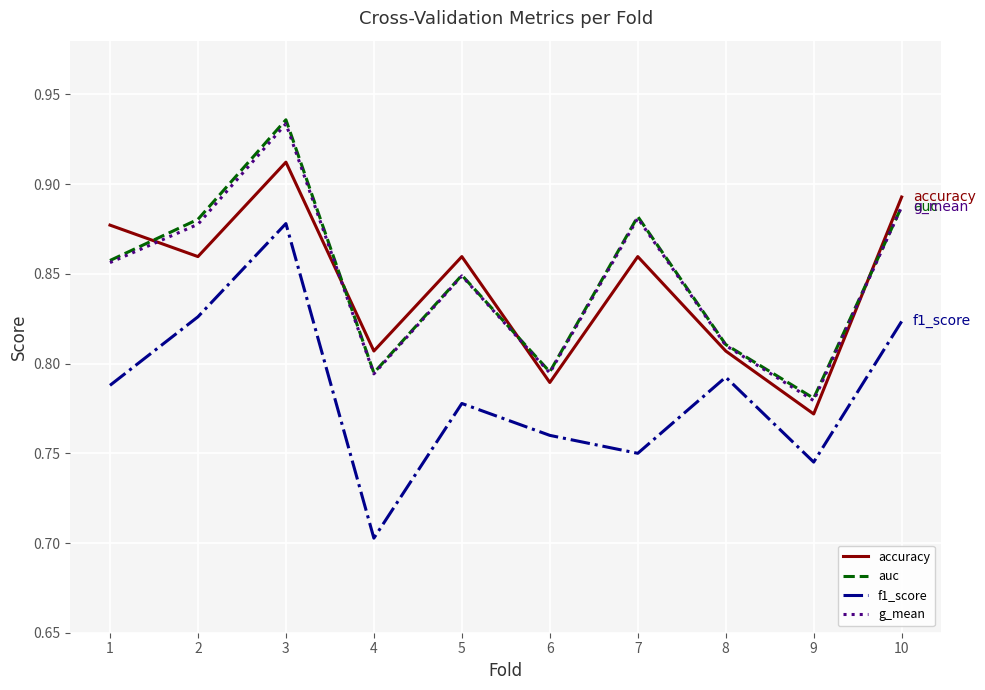

Which category has the lowest value in the f1_score series?

4